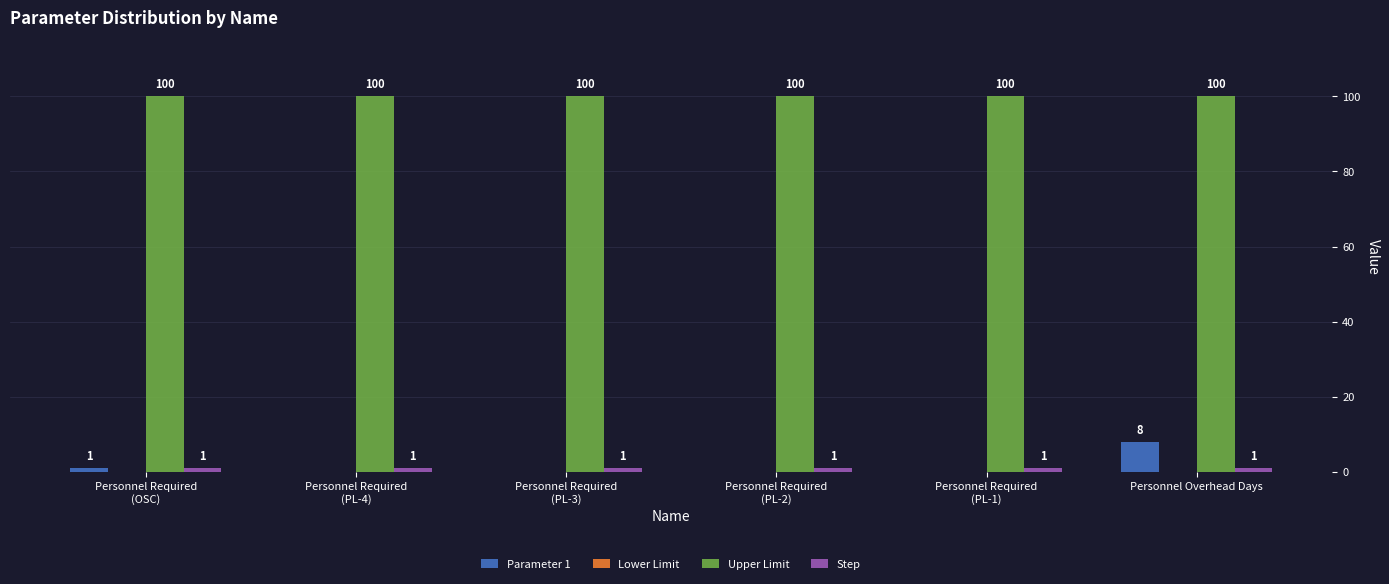

What is the spread (max minus min) of values at Personnel Required
(PL-3)?

100